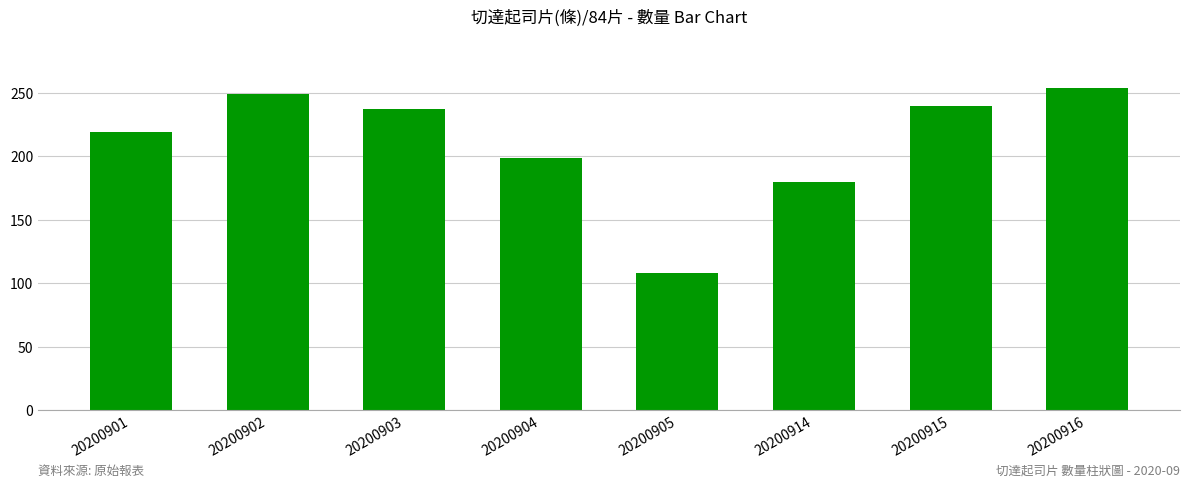

How many series are shown in this chart?

1